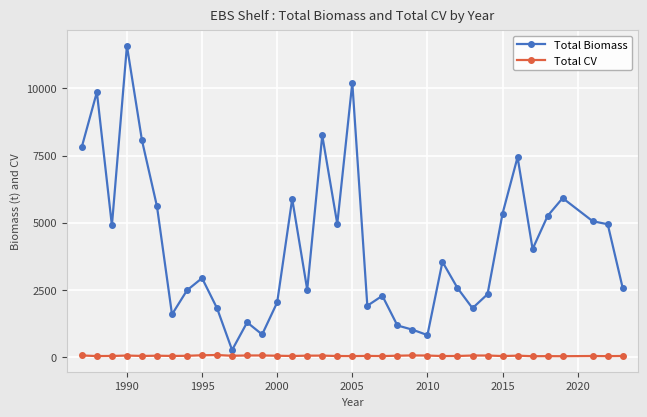

How many distinct data groups are displayed?

2